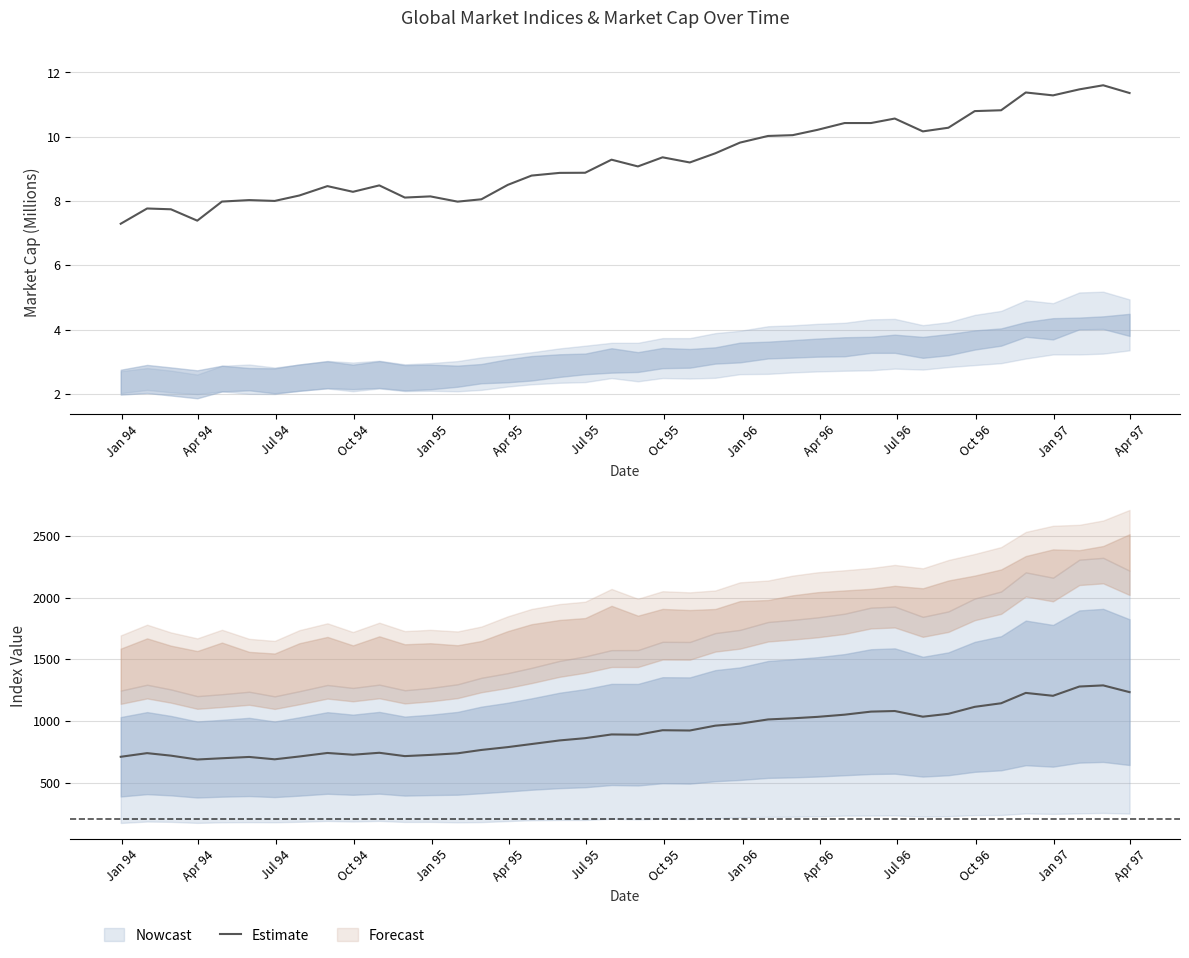

Is it true that the value at 15 is 448.9?

False